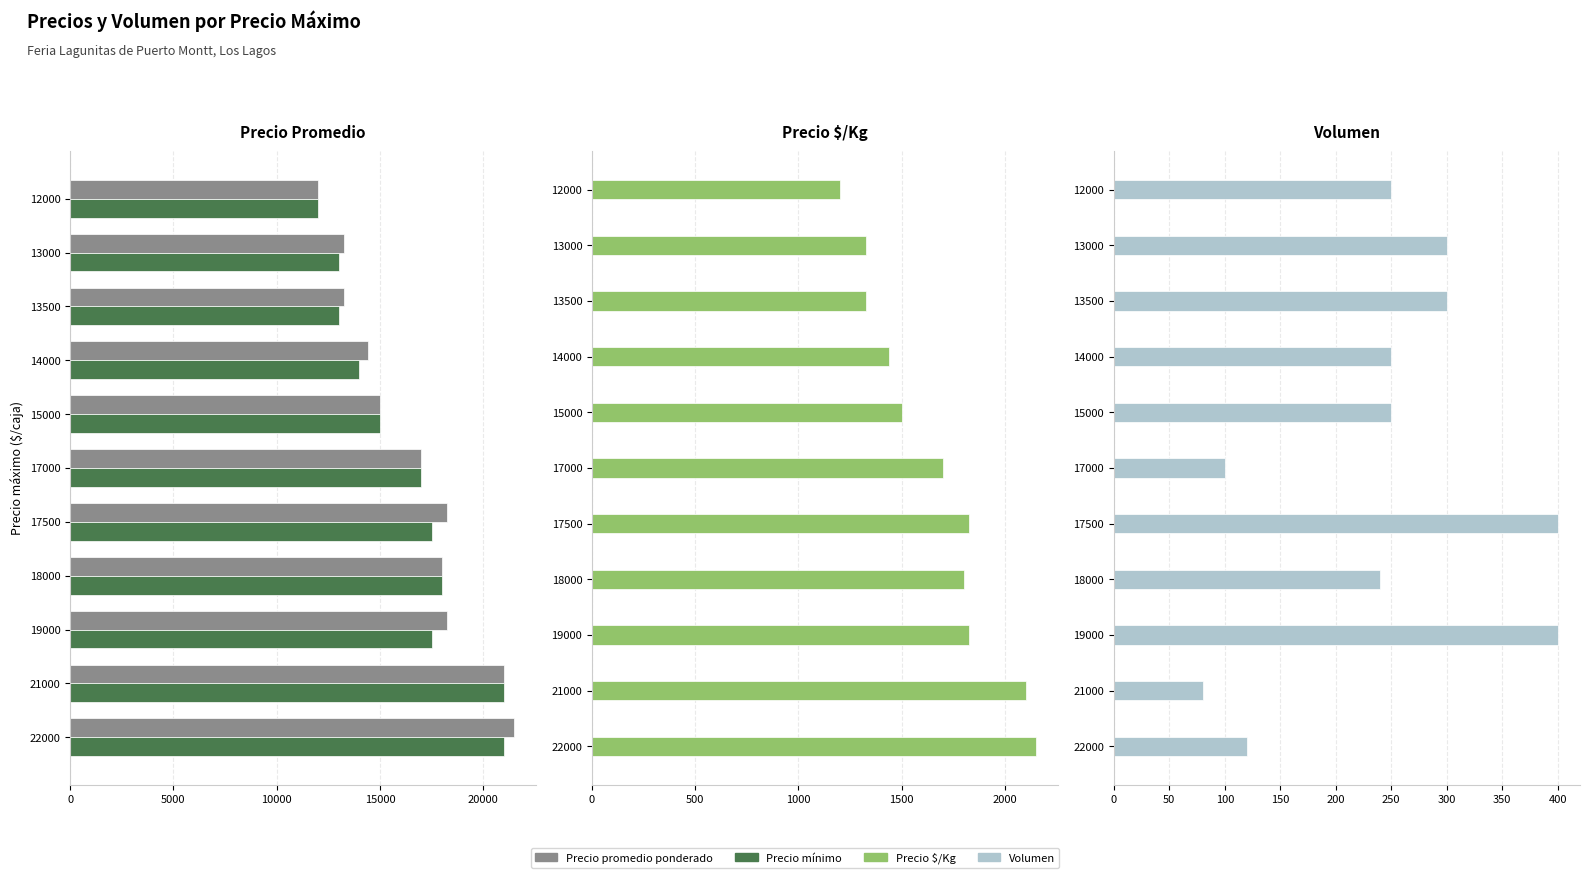

How many bars are there in total?

44